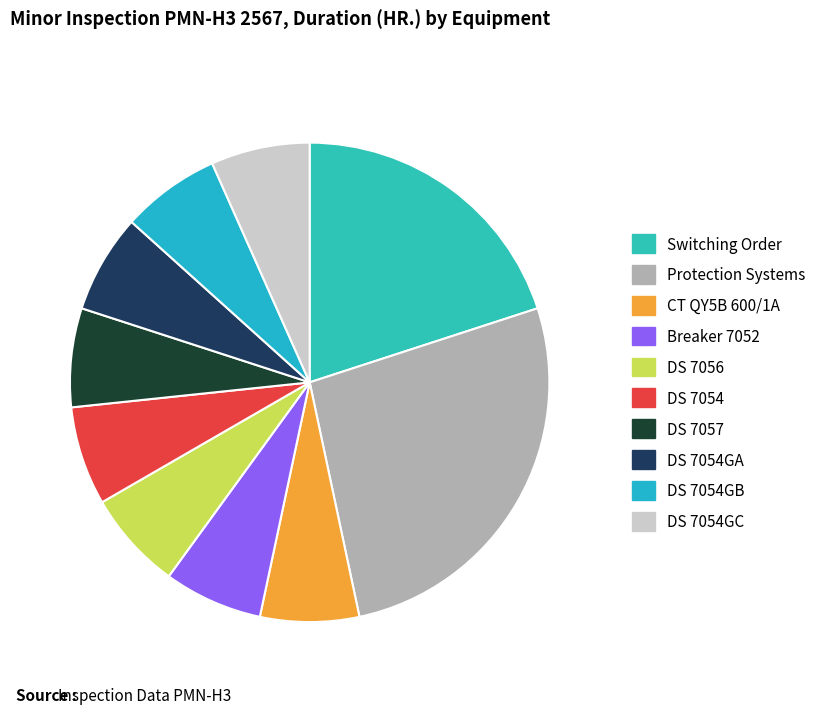

Rank the categories by value from lowest to highest.

CT QY5B 600/1A, Breaker 7052, DS 7056, DS 7054, DS 7057, DS 7054GA, DS 7054GB, DS 7054GC, Switching Order, Protection Systems